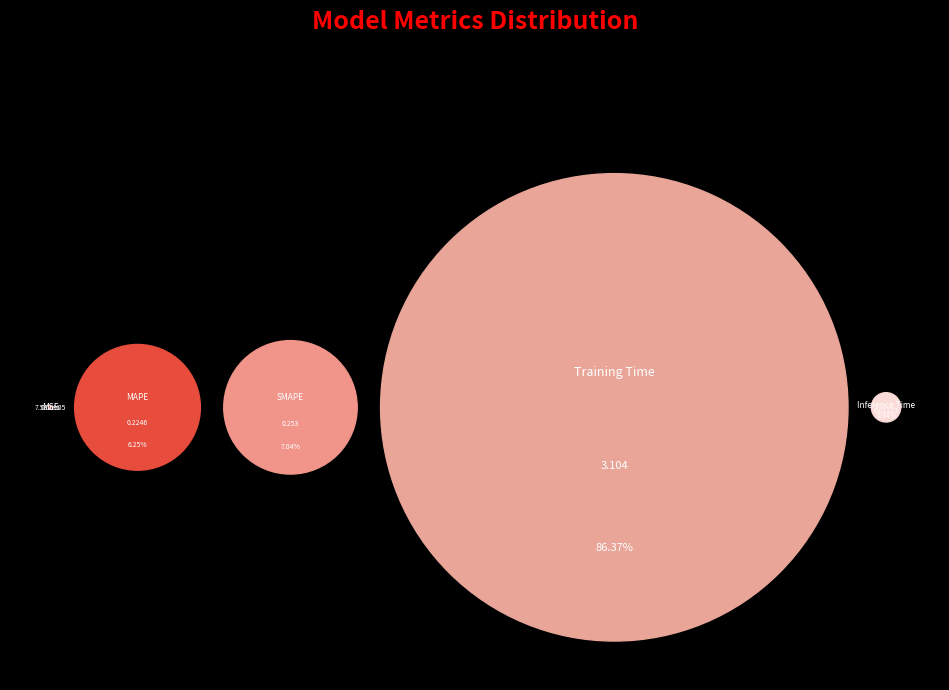

Do Training Time and SMAPE together represent more than half of the pie?

Yes